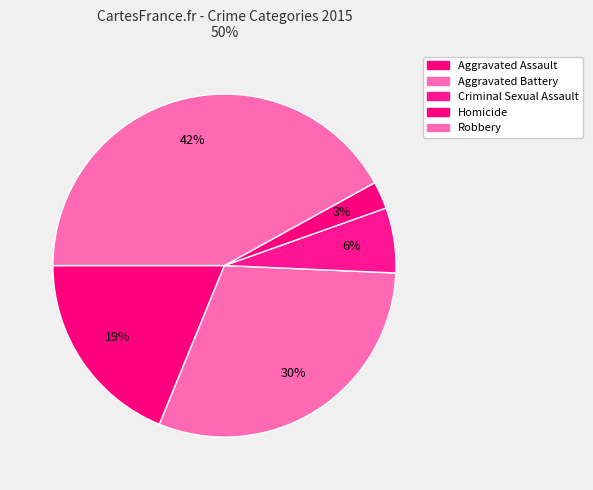

Rank the categories by value from highest to lowest.

Robbery, Aggravated Battery, Aggravated Assault, Criminal Sexual Assault, Homicide